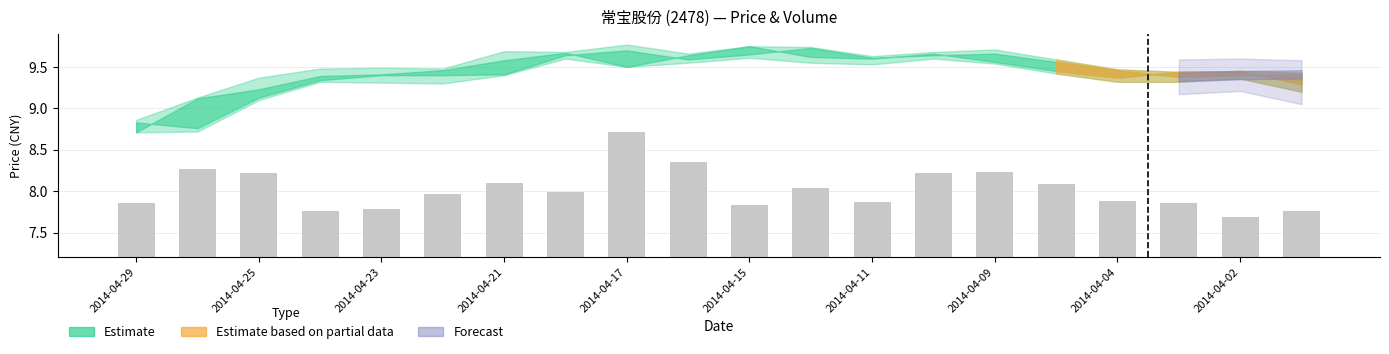

What is the value of the 10th bar from the left?

1.1